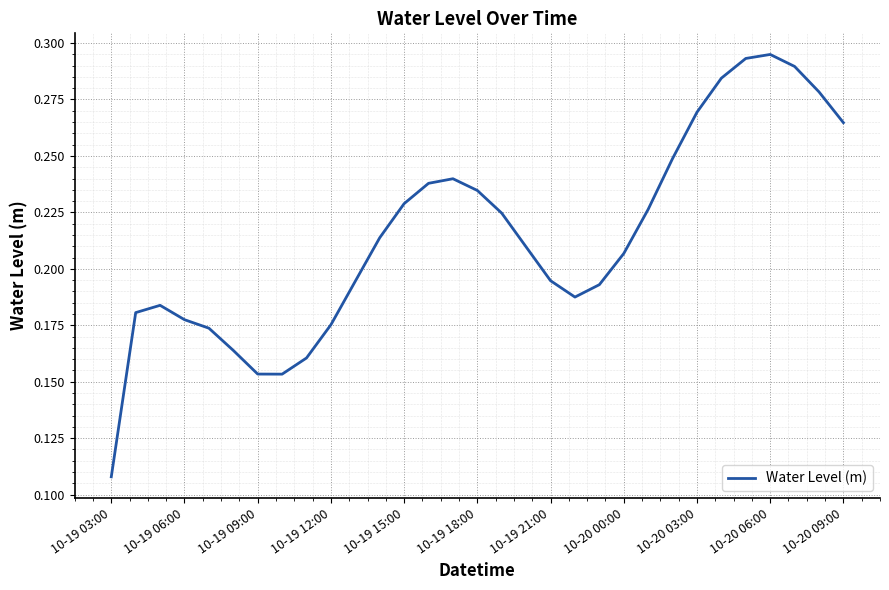

How many lines are shown in the chart?

1